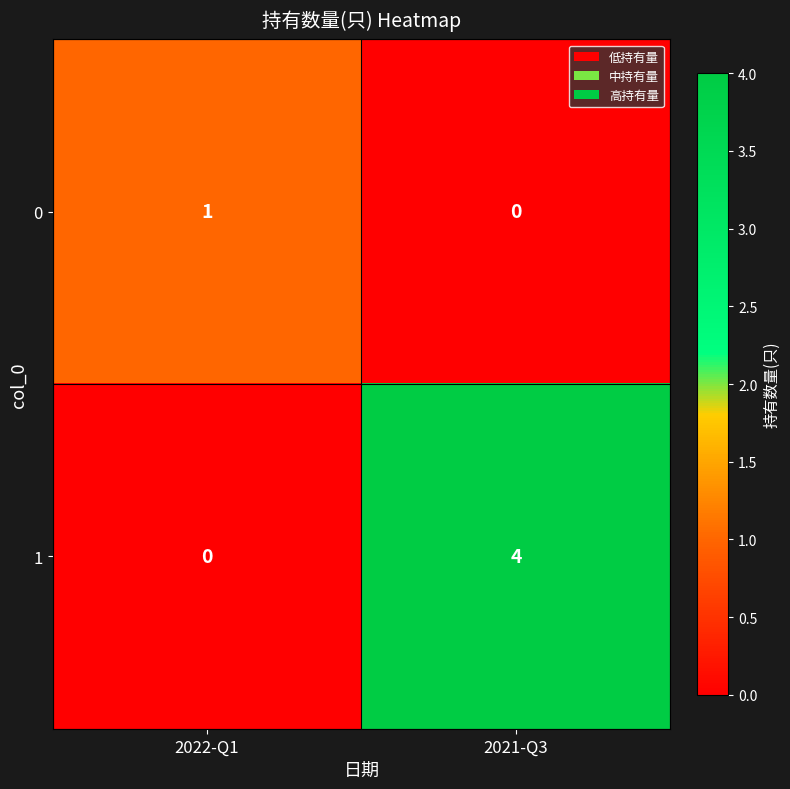

What is the difference between the 1 values at 2021-Q3 and 2022-Q1?

4